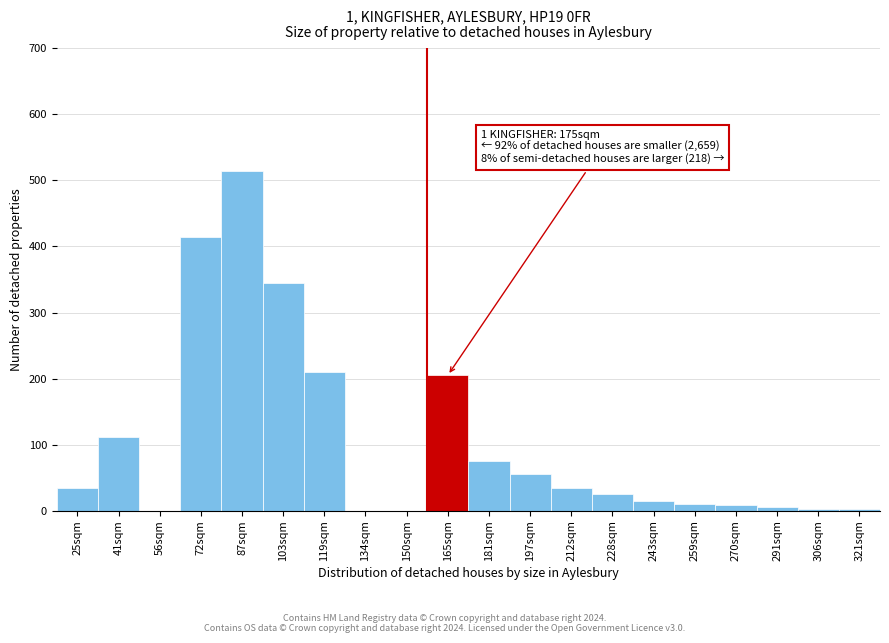

What is the greatest value displayed?

515